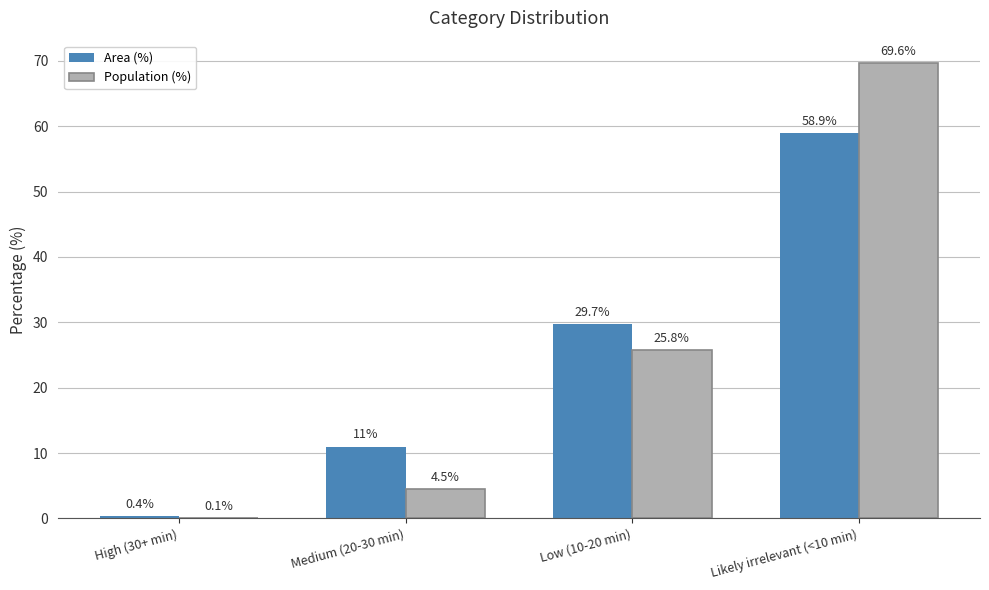

Which series has the largest range (max minus min)?

Population (%)